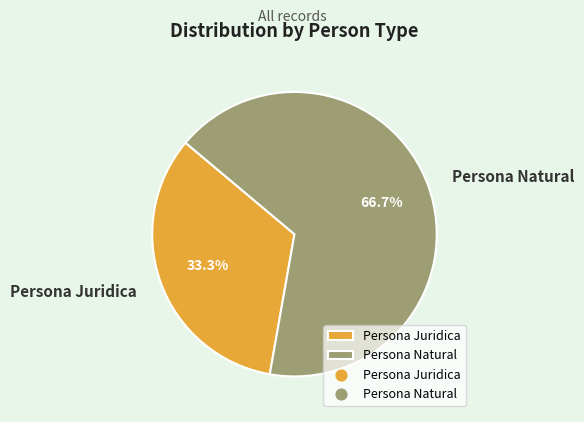

Which has a higher value, Persona Natural or Persona Juridica?

Persona Natural